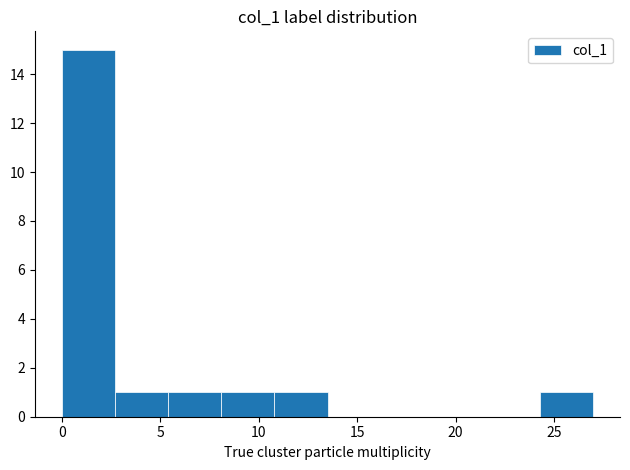

Which range on the x-axis has the tallest bar?

0.0 to 2.7